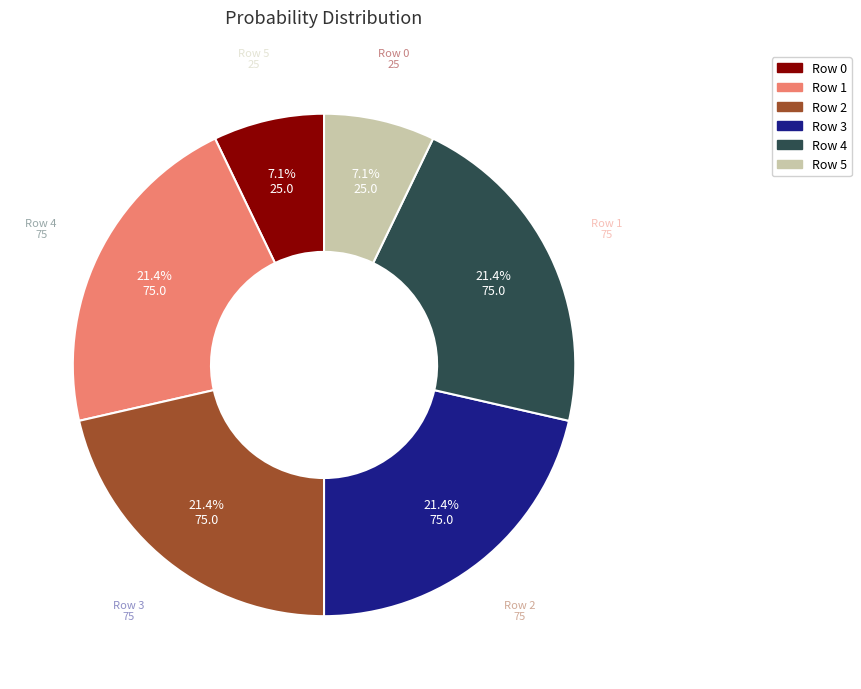

Does any single category account for the majority?

No